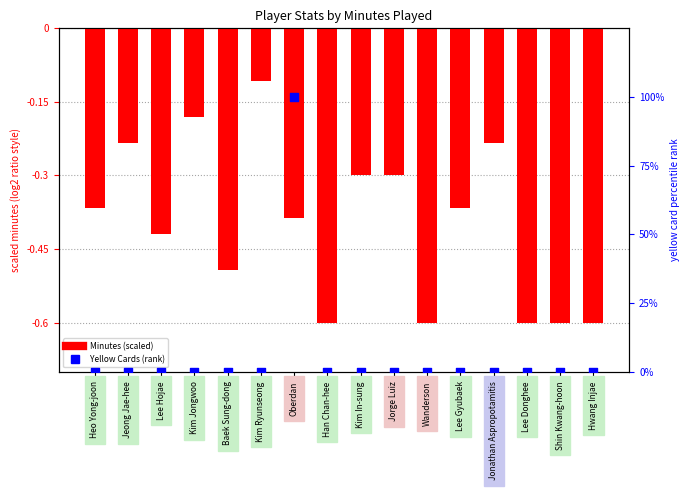

At which category is the sum across all series the highest?

Oberdan